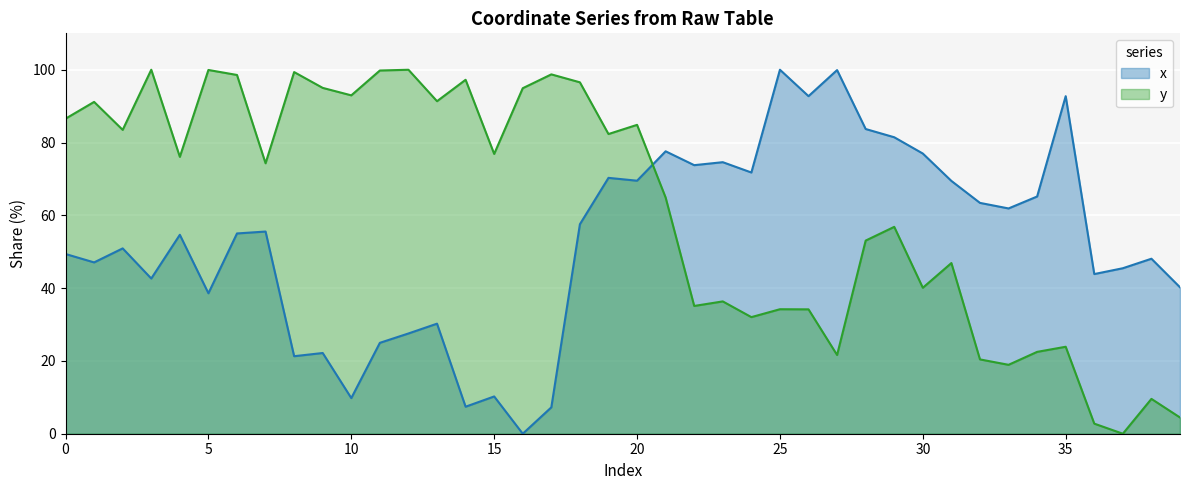

What is the spread (max minus min) of values at 14?

89.8